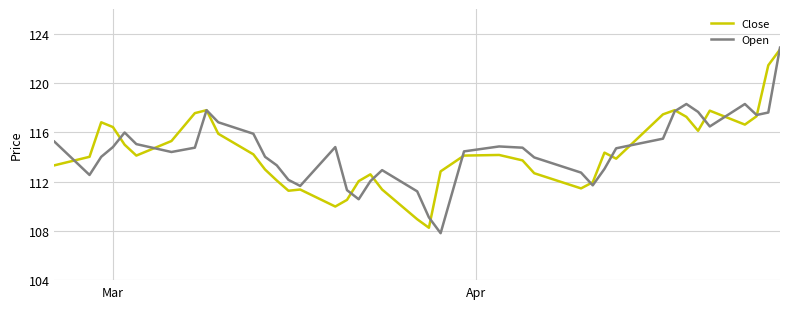

What is the greatest value displayed?

122.9